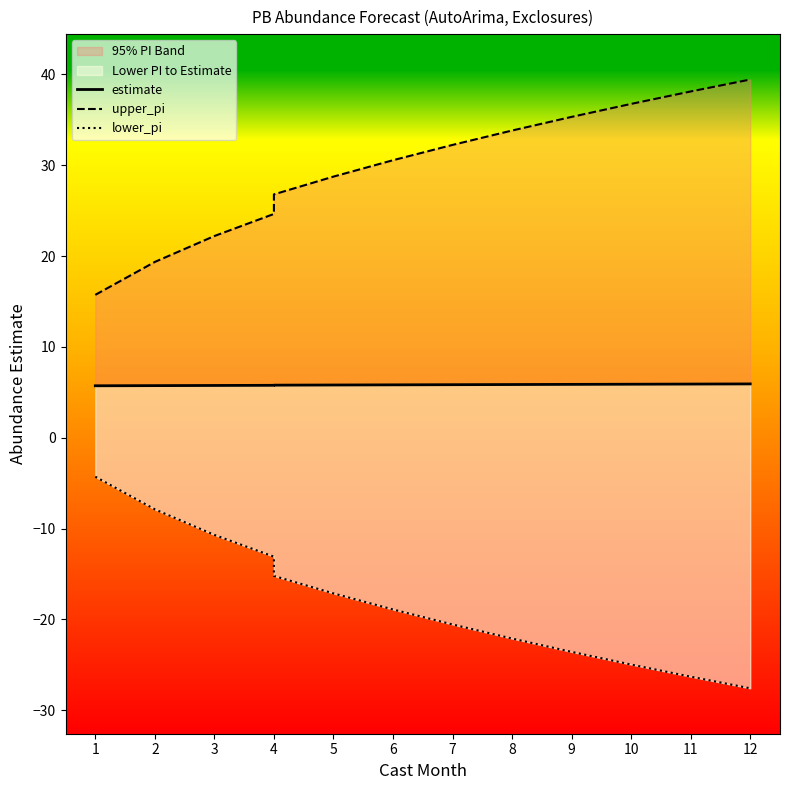

True or false: estimate and upper_pi cross at least once.

False